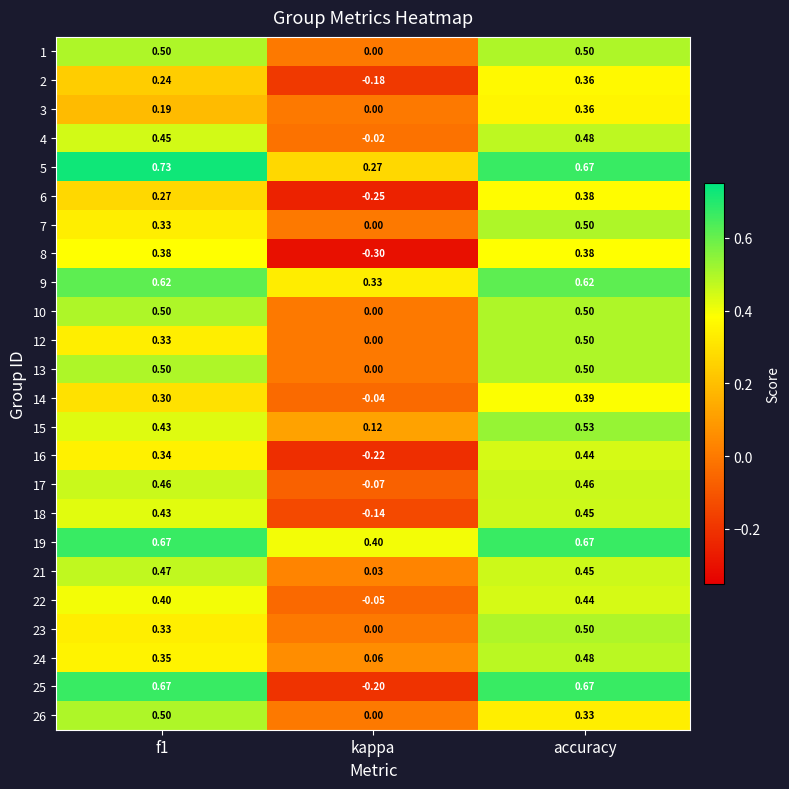

At which label is 6 closest to 0?

kappa